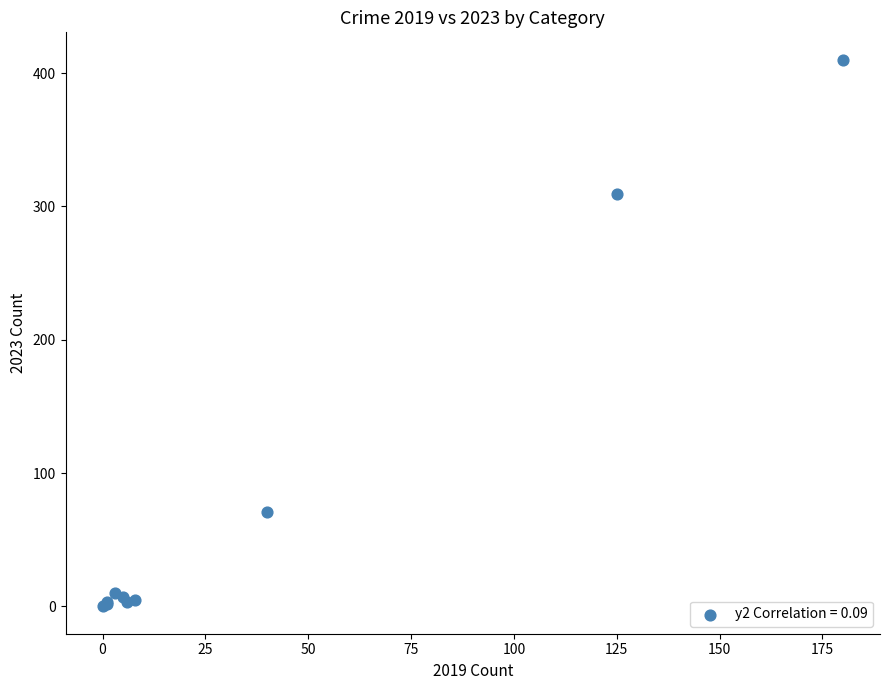

What Y value in the scatter plot is closest to 205?

309